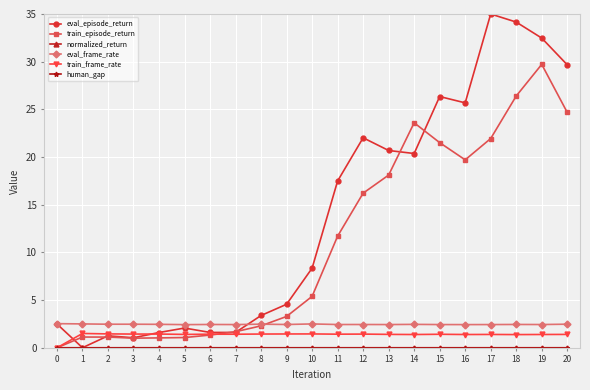

Which series has the largest total across all categories?

eval_episode_return